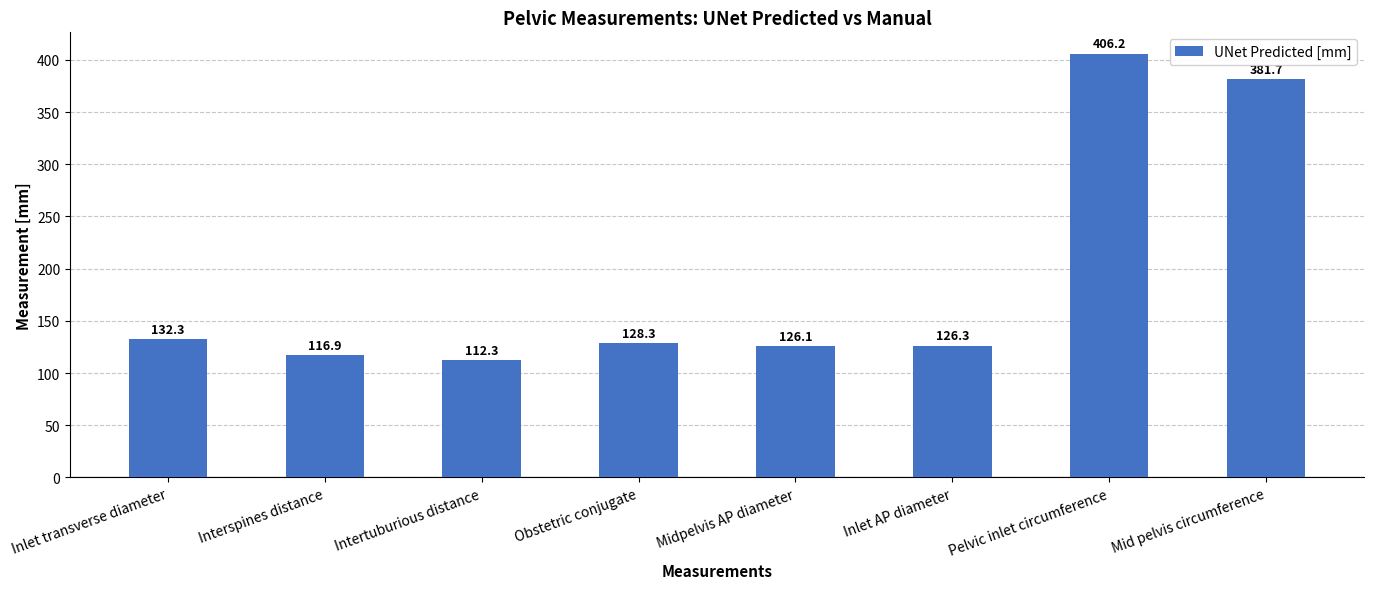

What is the smallest value displayed?

112.3